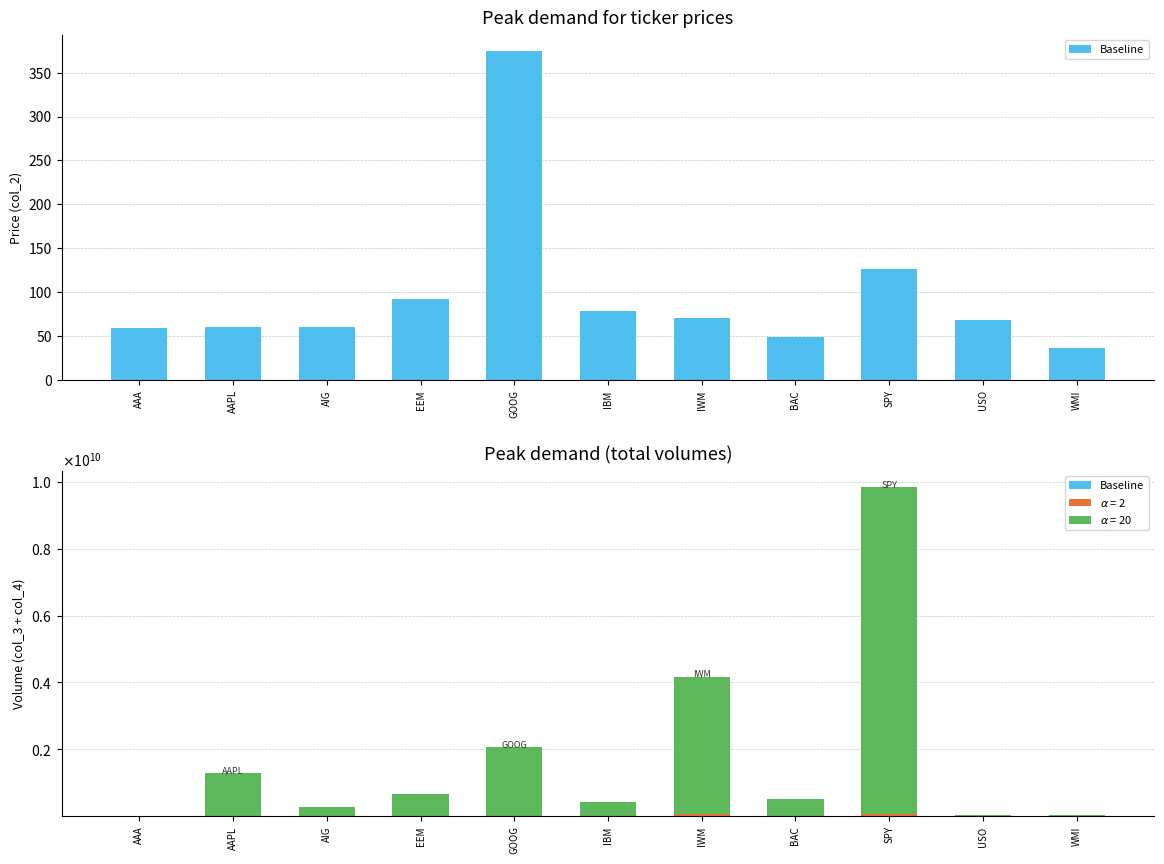

What is the maximum value shown in the chart?

374.4